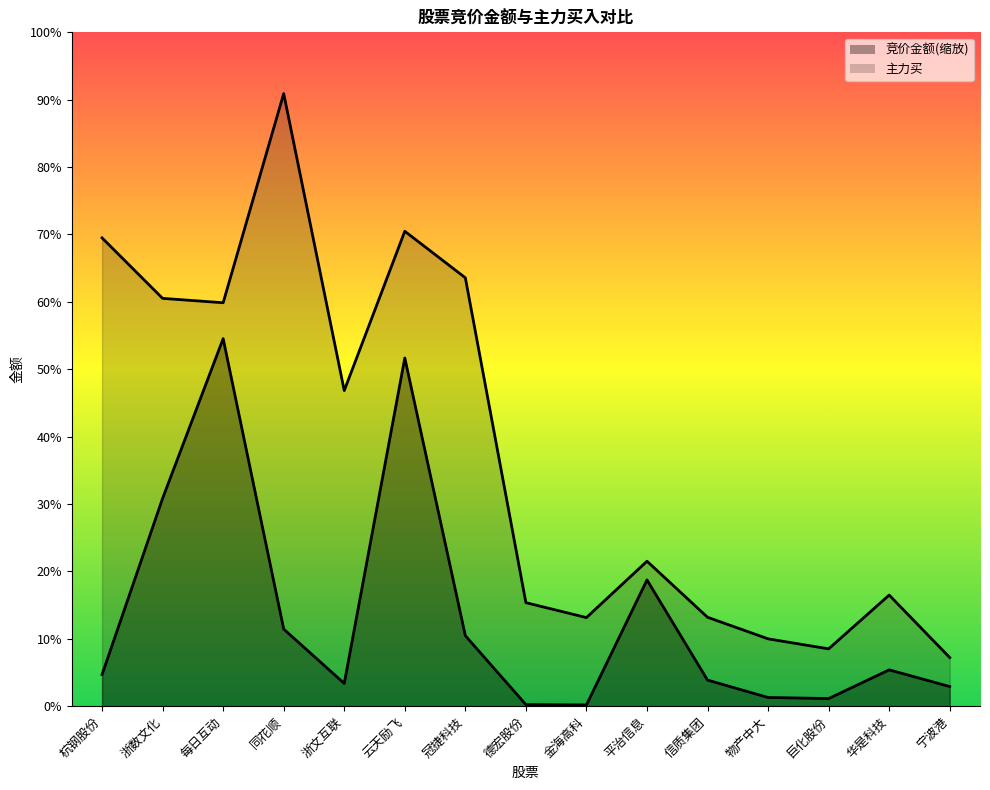

True or false: 竞价金额 has a value of 3564247.5 at 宁波港.

False